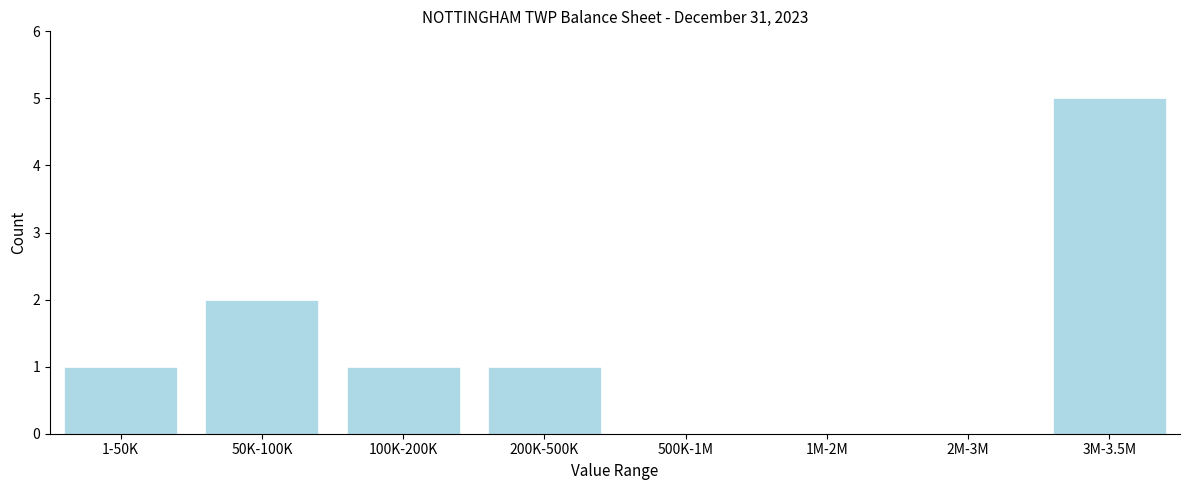

Is it true that the value at 1M-2M is 0?

True